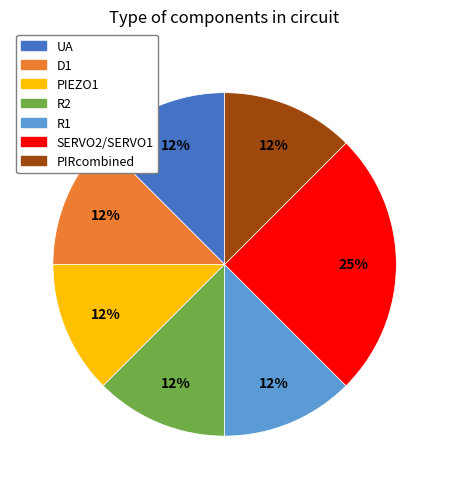

The UA slice represents 21% of the pie. True or false?

False